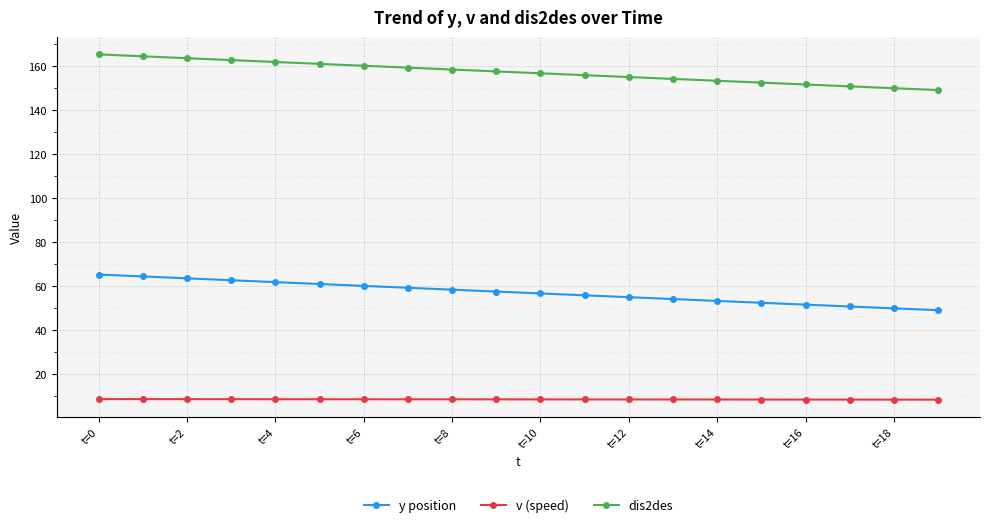

True or false: v (speed) and y position cross at least once.

False